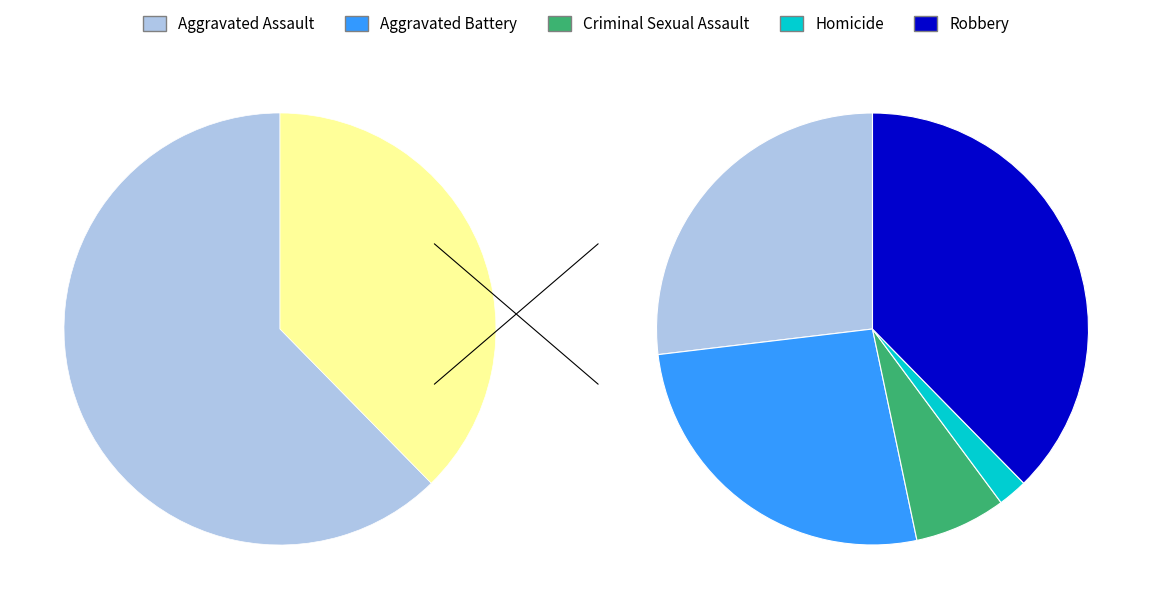

To the nearest percent, what is the average slice percentage?

20%